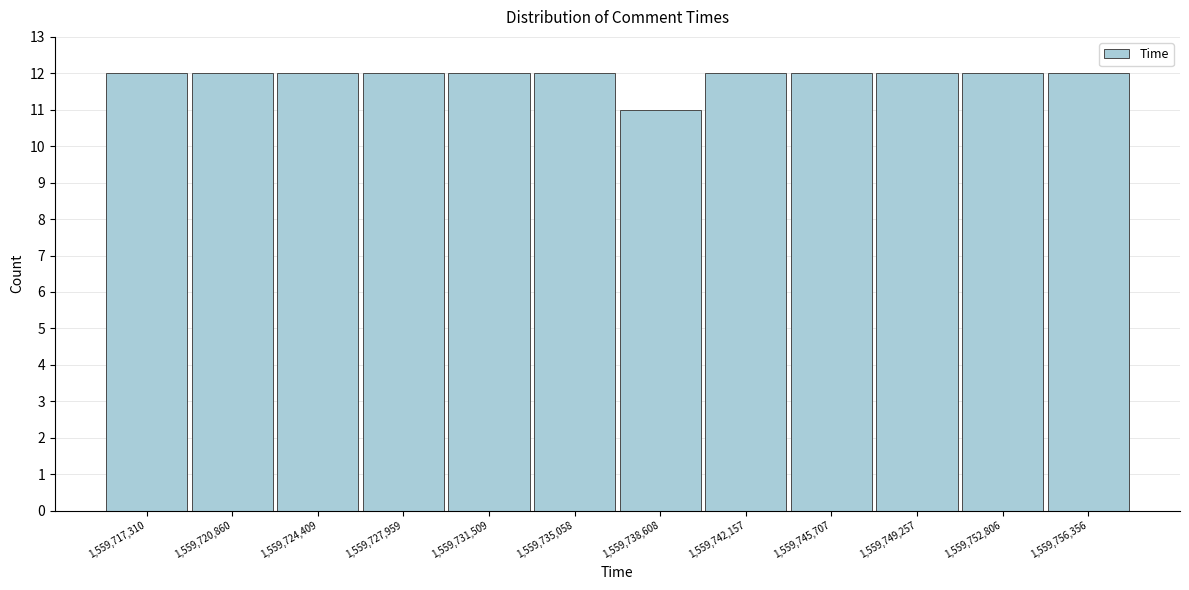

Reading left to right, transcribe this chart: for each bar, give the range it covers on the x-axis and its height. Neither the bar edges nor the heights are printed on the chart, so give them approximately, as read against the axes.

1559715500 to 1559719000: 12
1559719000 to 1559722500: 12
1559722500 to 1559726000: 12
1559726000 to 1559729500: 12
1559729500 to 1559733500: 12
1559733500 to 1559737000: 12
1559737000 to 1559740500: 11
1559740500 to 1559744000: 12
1559744000 to 1559747500: 12
1559747500 to 1559751000: 12
1559751000 to 1559754500: 12
1559754500 to 1559758000: 12